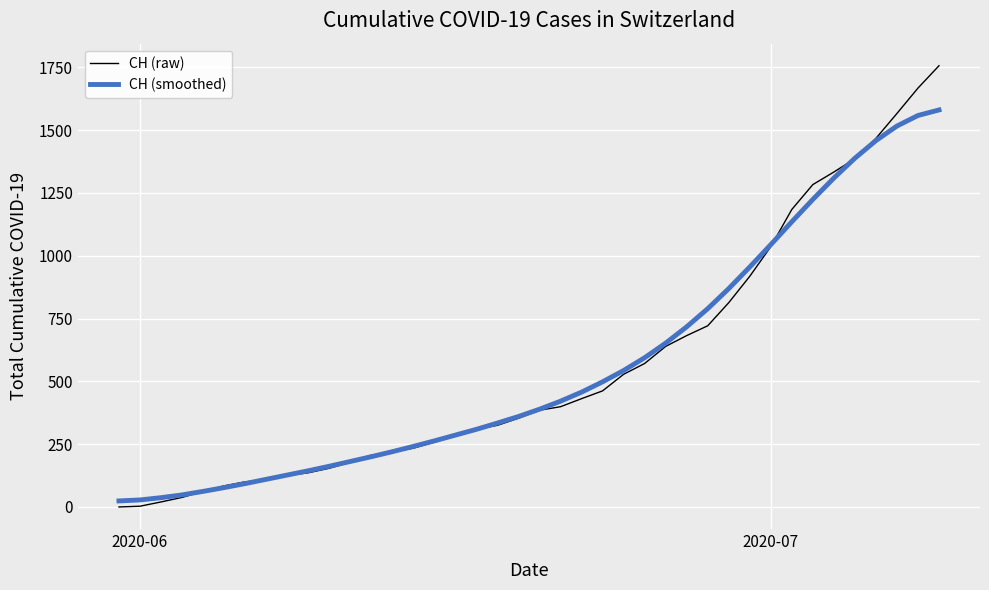

List the series in order of their peak value, lowest first.

CH (smoothed), CH (raw)